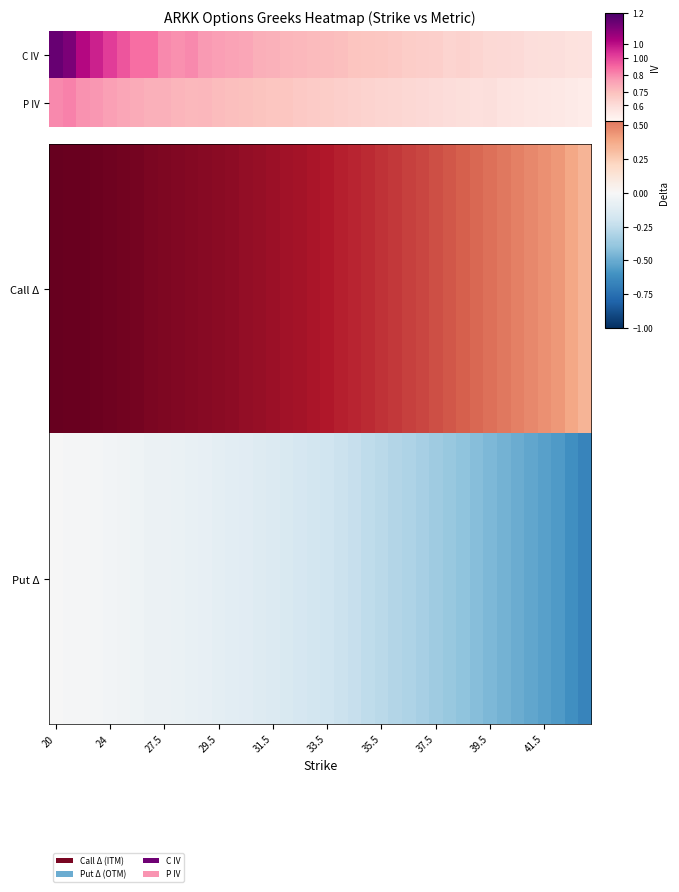

What is the average value of the Call Δ series?

0.8